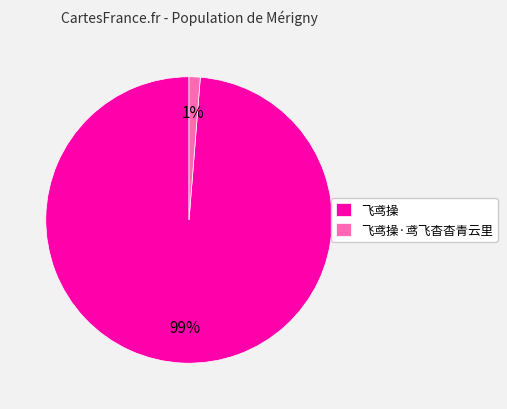

Which has a higher value, 飞鸢操 or 飞鸢操·鸢飞杳杳青云里?

飞鸢操